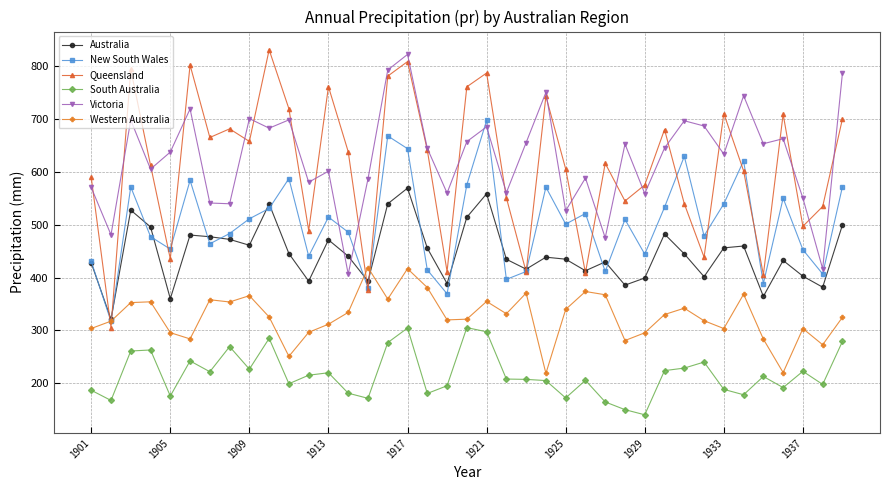

List the series in order of their peak value, lowest first.

South Australia, Western Australia, Australia, New South Wales, Victoria, Queensland